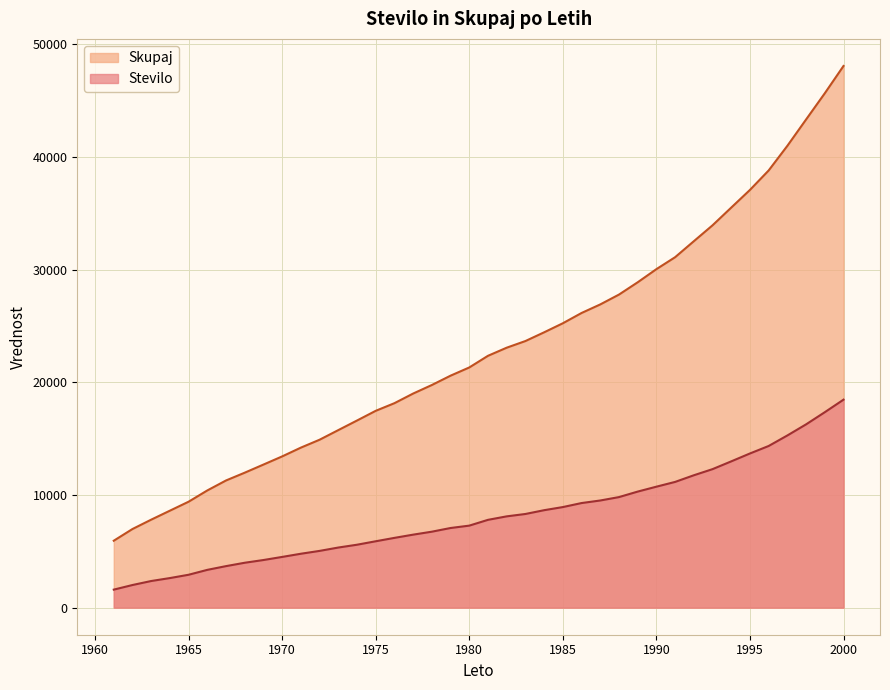

What is the value of the Stevilo point at the 37th from the left?

15285